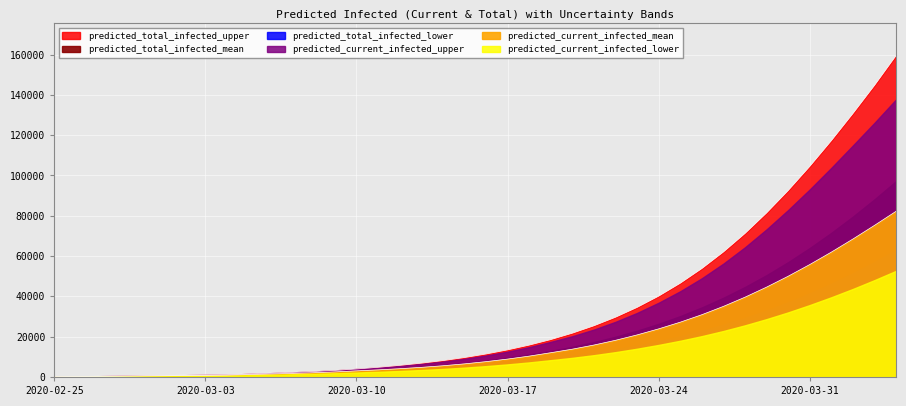

How many series are shown in this chart?

6